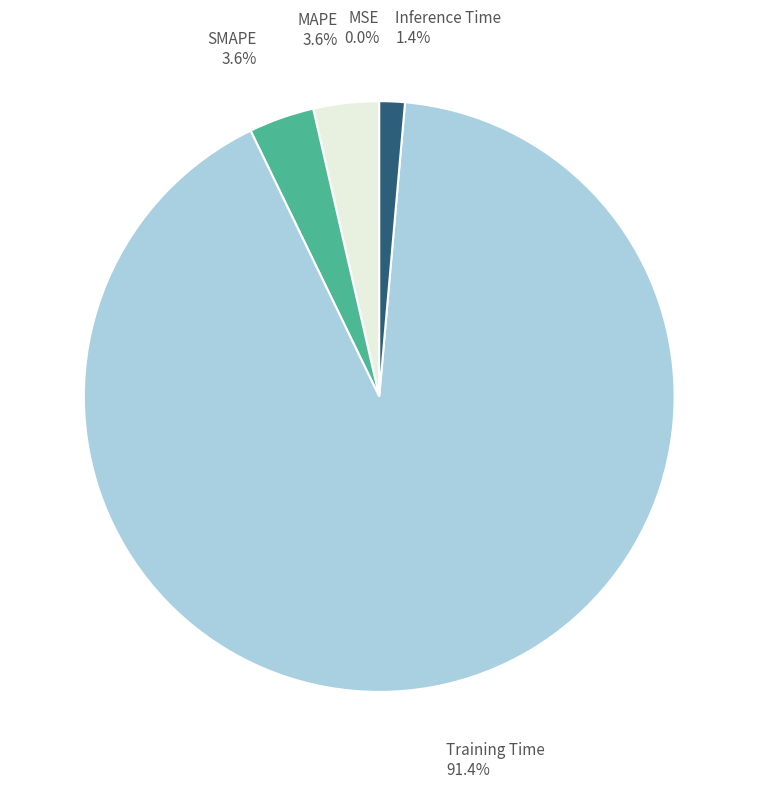

Is there a majority slice in this chart?

Yes